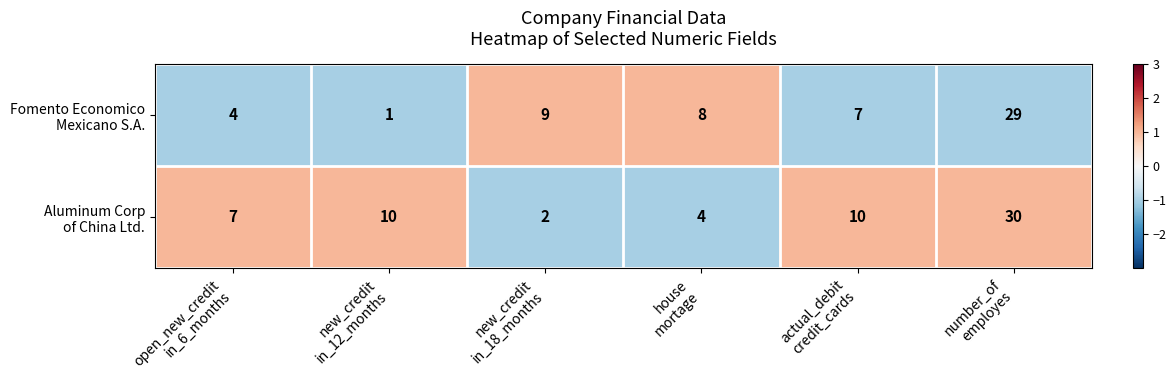

What is the maximum value shown in the chart?

30